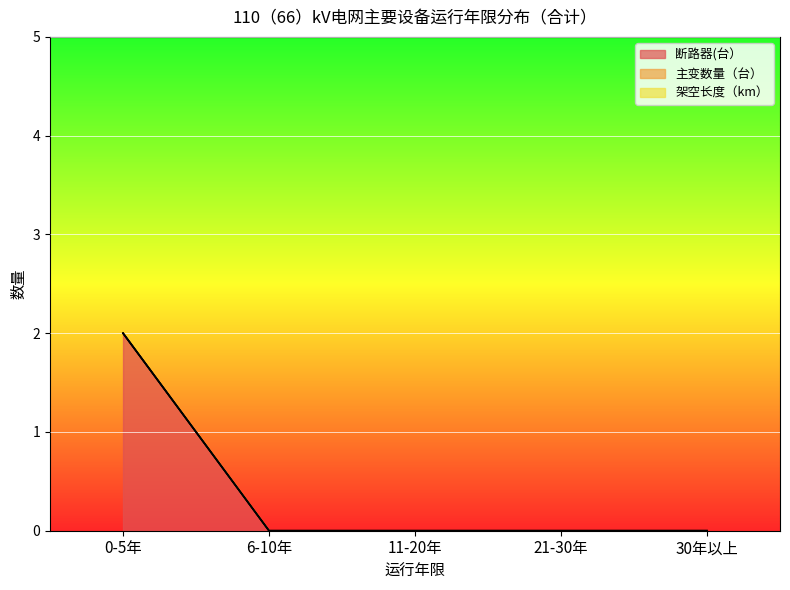

What is the sum of the 断路器(台） values at 0-5年 and 21-30年?

2